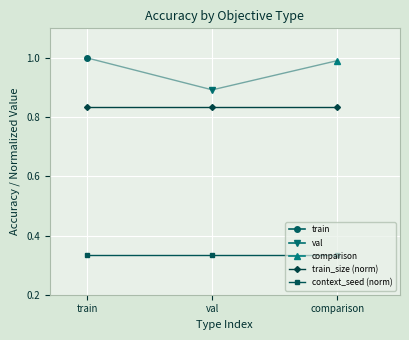

The value of train_size (norm) at val is 0.5. True or false?

False